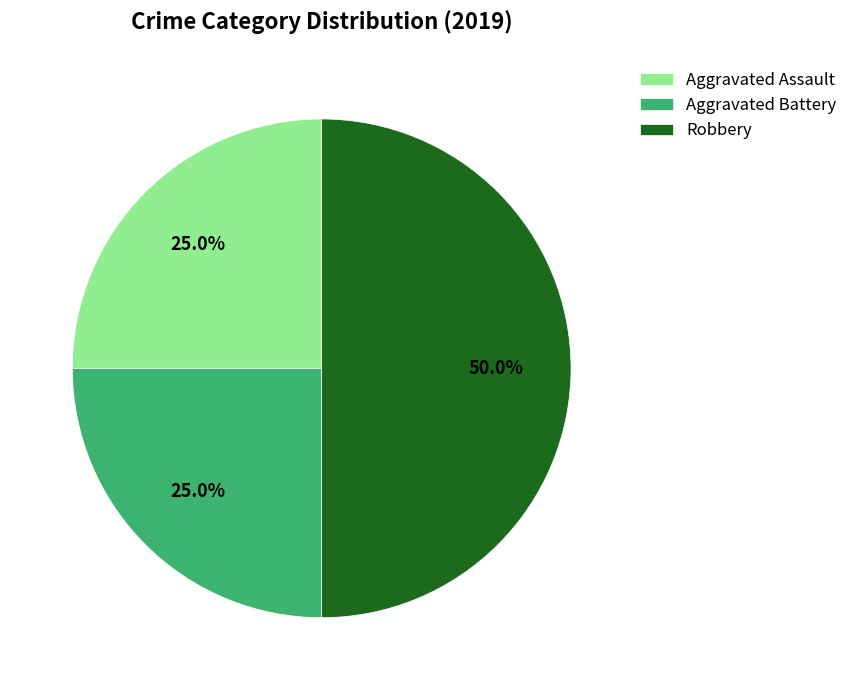

How many segments does this pie chart have?

3